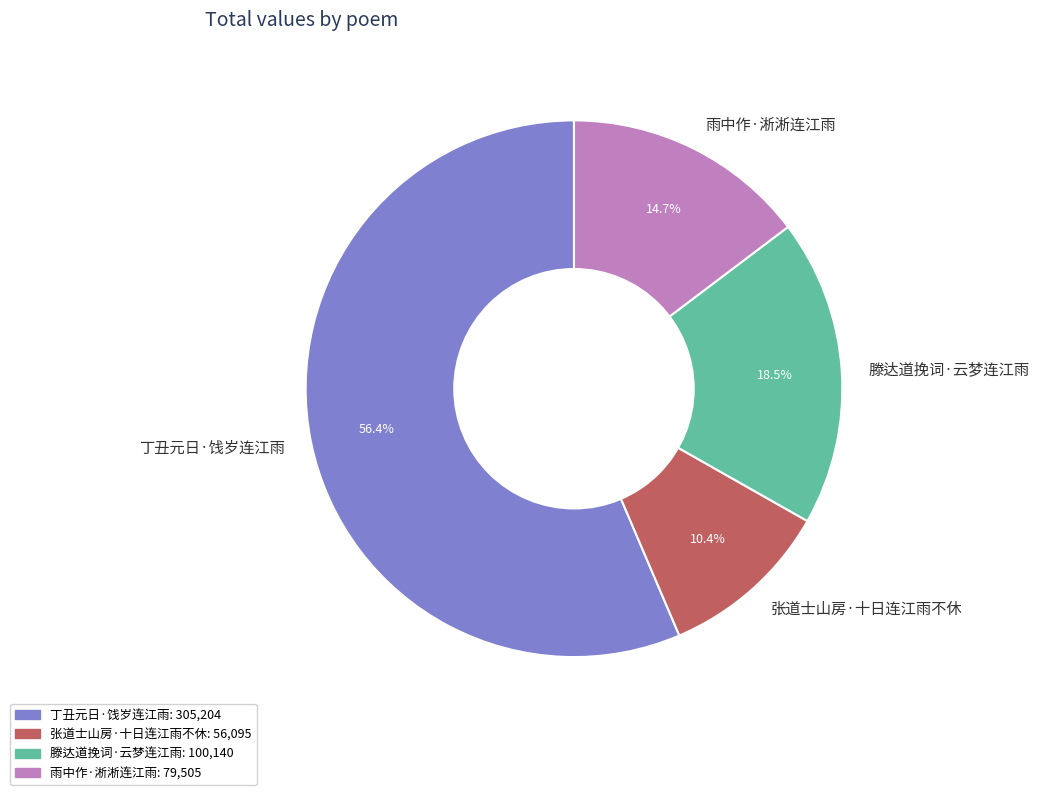

How many segments does this pie chart have?

4